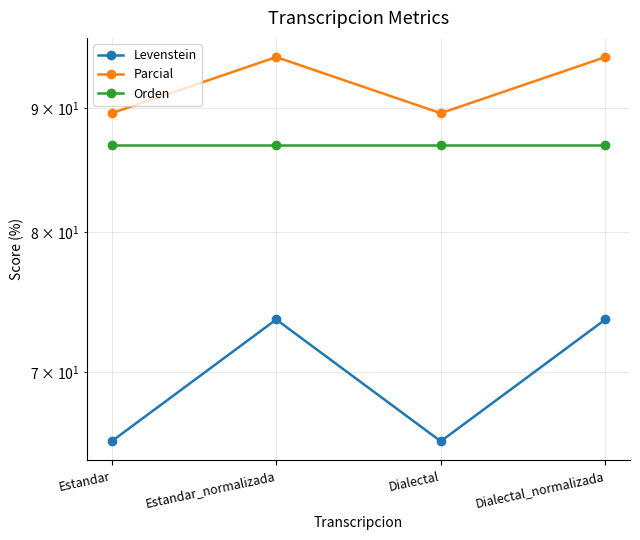

How many lines are shown in the chart?

3